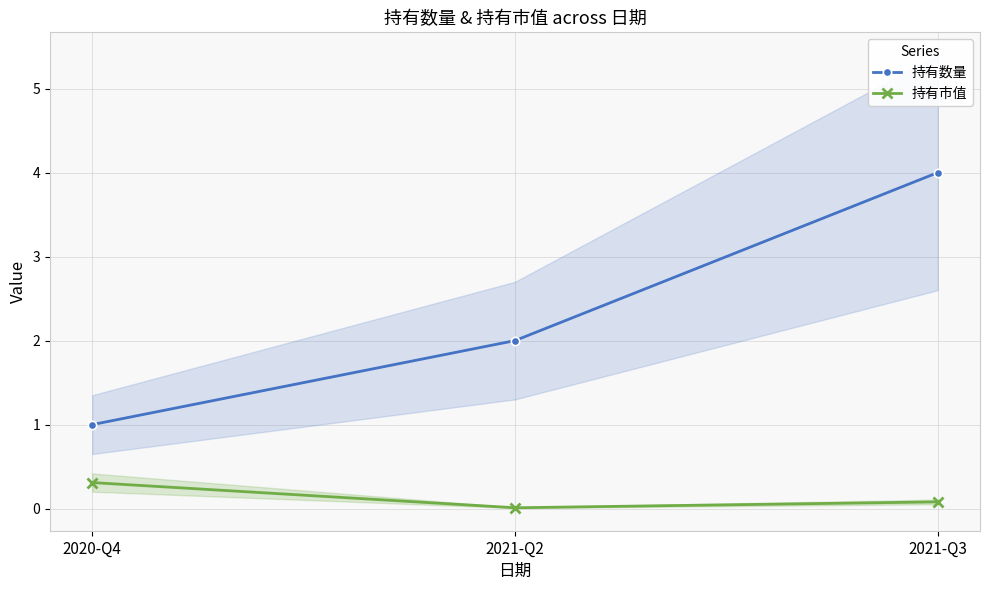

The value of 持有市值 at 2020-Q4 is 0.3. True or false?

True